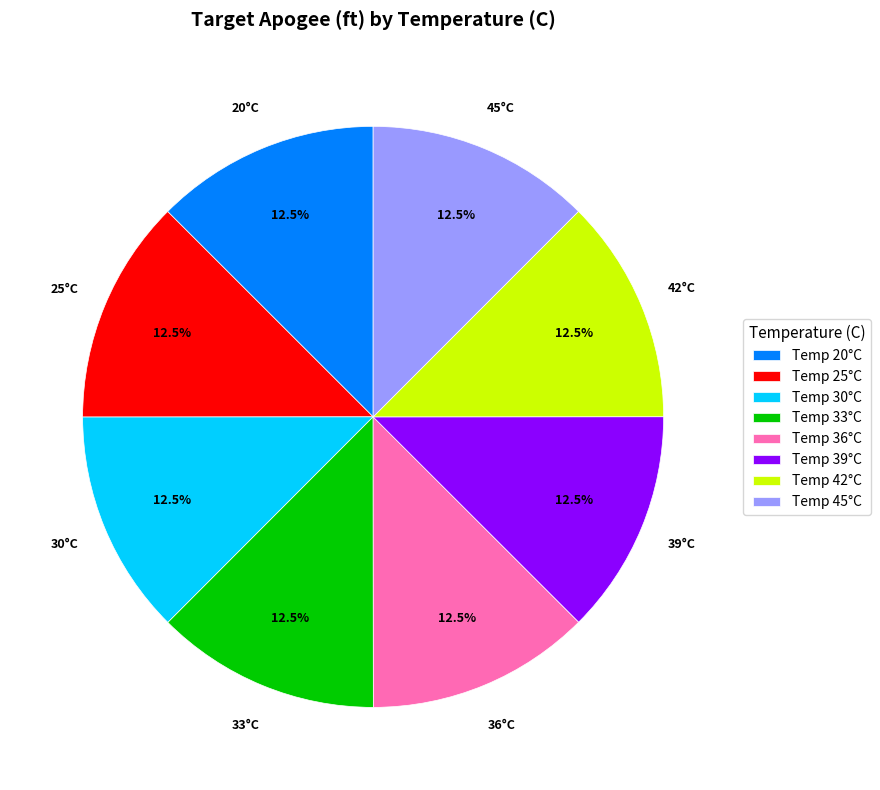

Does any single category account for the majority?

No